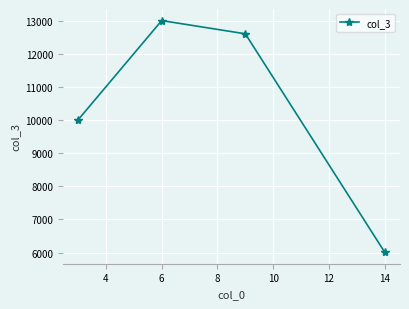

How many points are higher than both their immediate neighbors (excluding endpoints)?

1